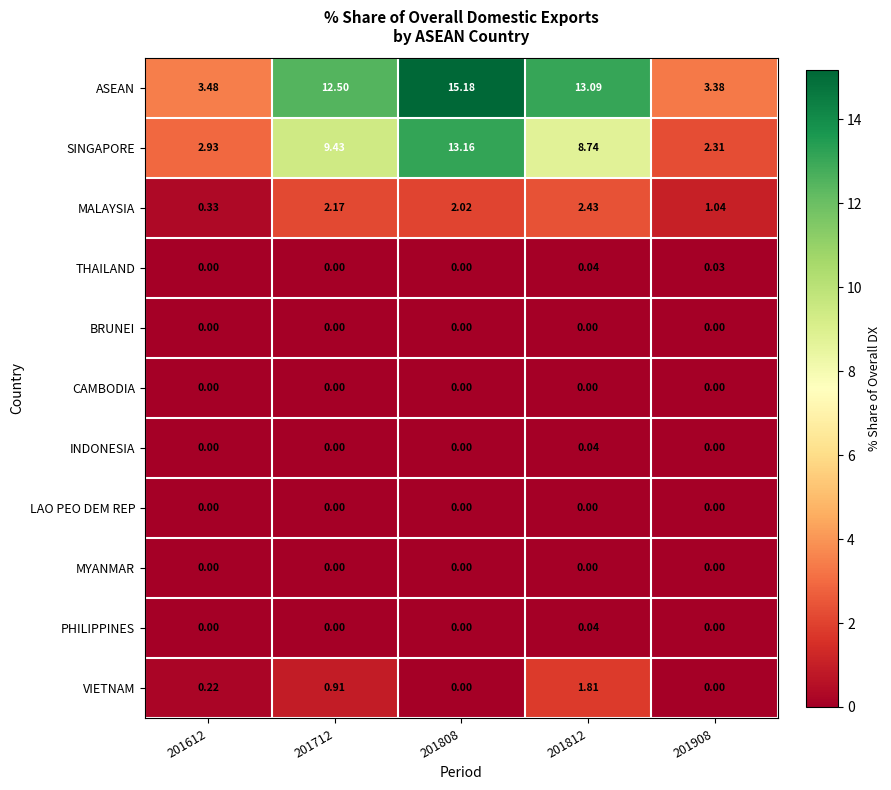

Is the value of VIETNAM at 201712 greater than the value of PHILIPPINES at 201812?

Yes